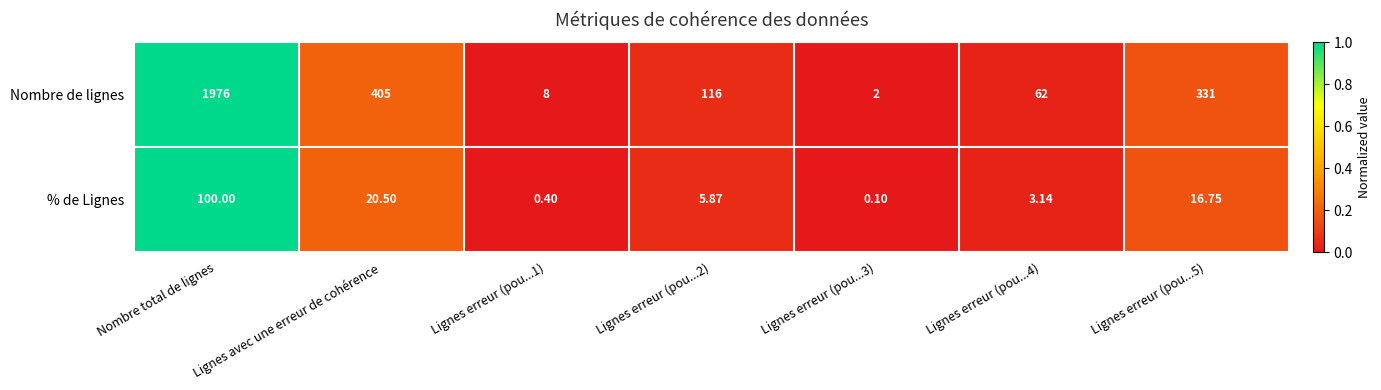

Where does the % de Lignes series first go above 5?

Nombre total de lignes